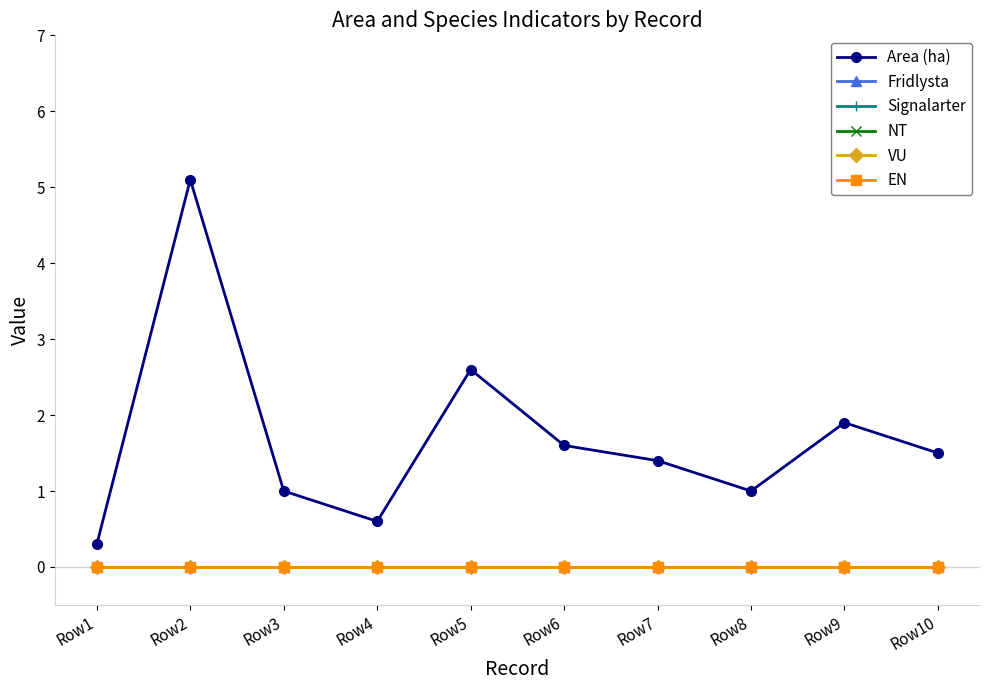

Is this an area chart (filled region under the line)?

No